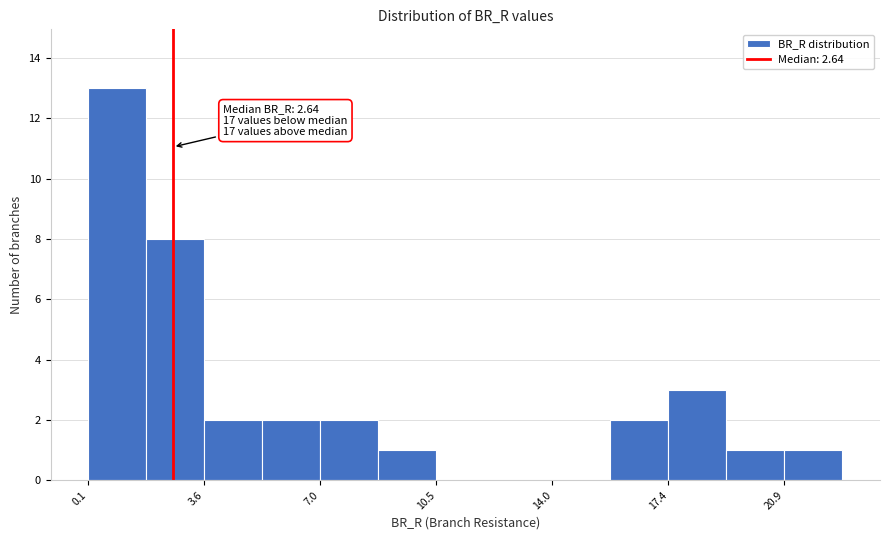

Around what value on the x-axis is the tallest bar? Give the approximate position of its centre, as read against the axis.

1.0